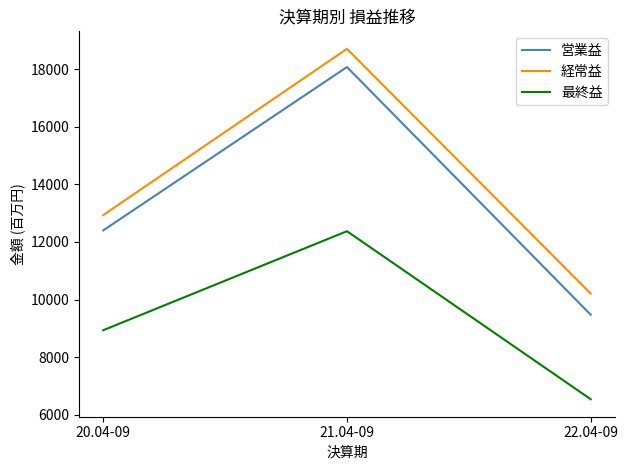

What is the average value of the 最終益 series?

9282